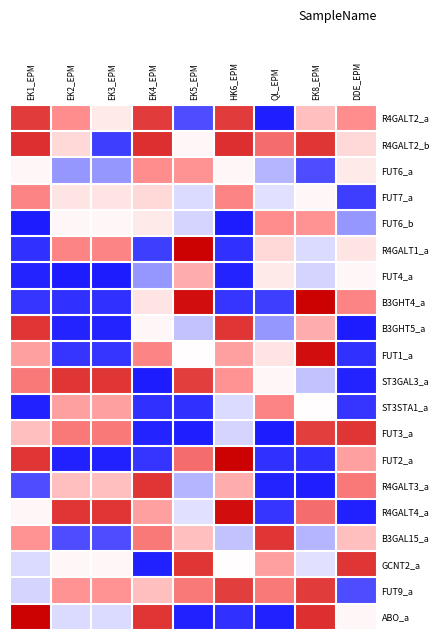

Which series has the widest spread of values?

FUT2_a